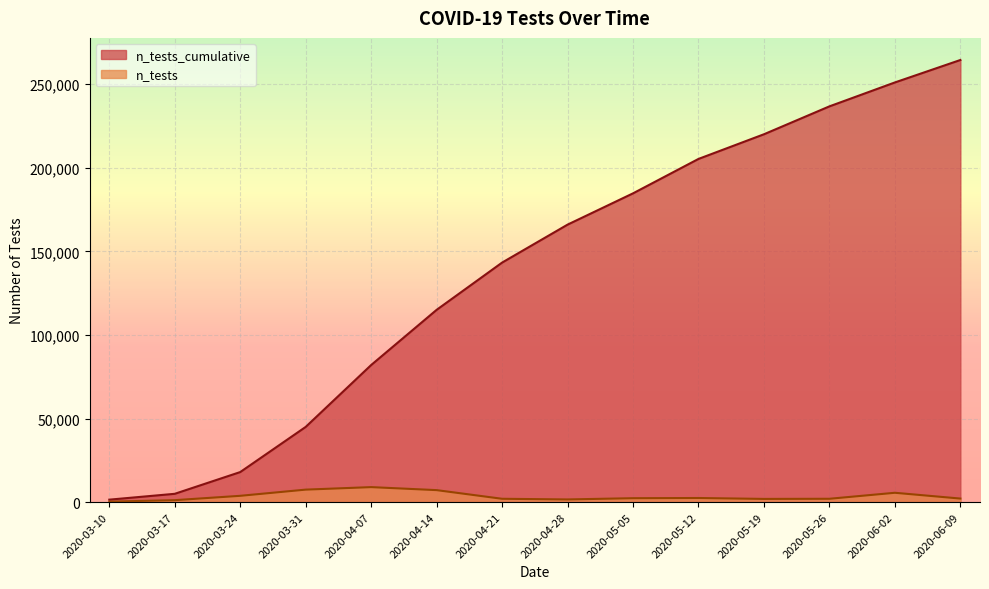

True or false: n_tests and n_tests_cumulative cross at least once.

False